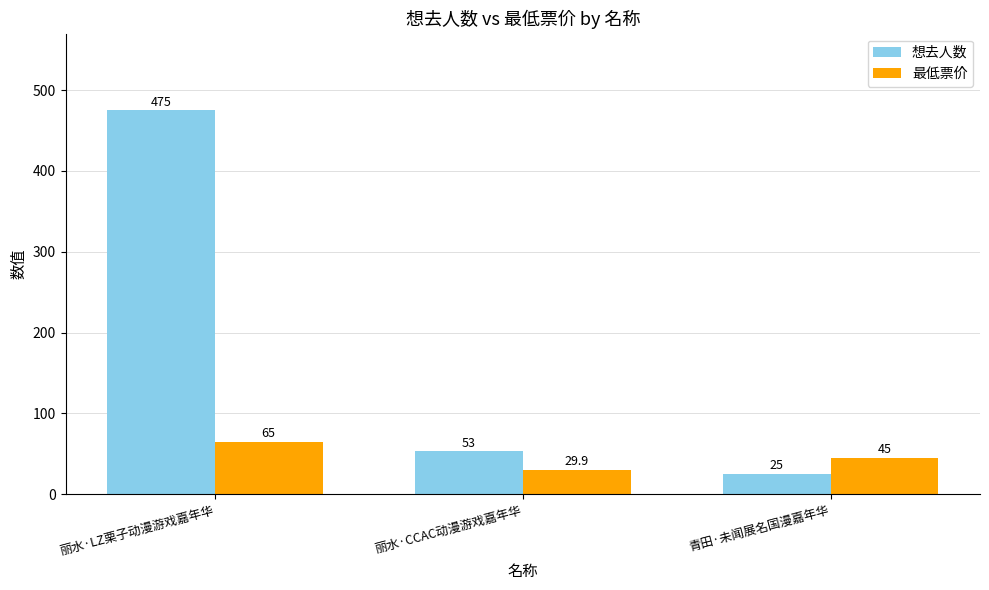

Which series has the widest spread of values?

想去人数